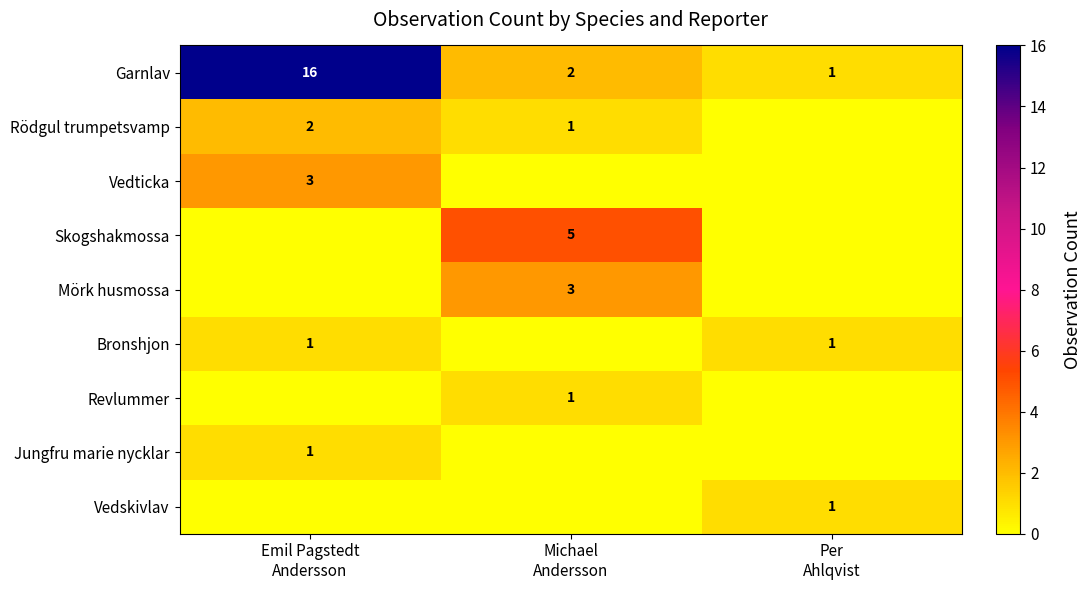

Which has a higher value, Emil Pagstedt
Andersson or Per
Ahlqvist?

Emil Pagstedt
Andersson